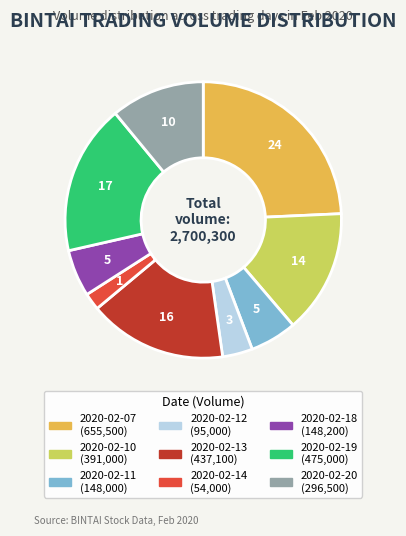

Between 2020-02-11 and 2020-02-10, which is larger?

2020-02-10